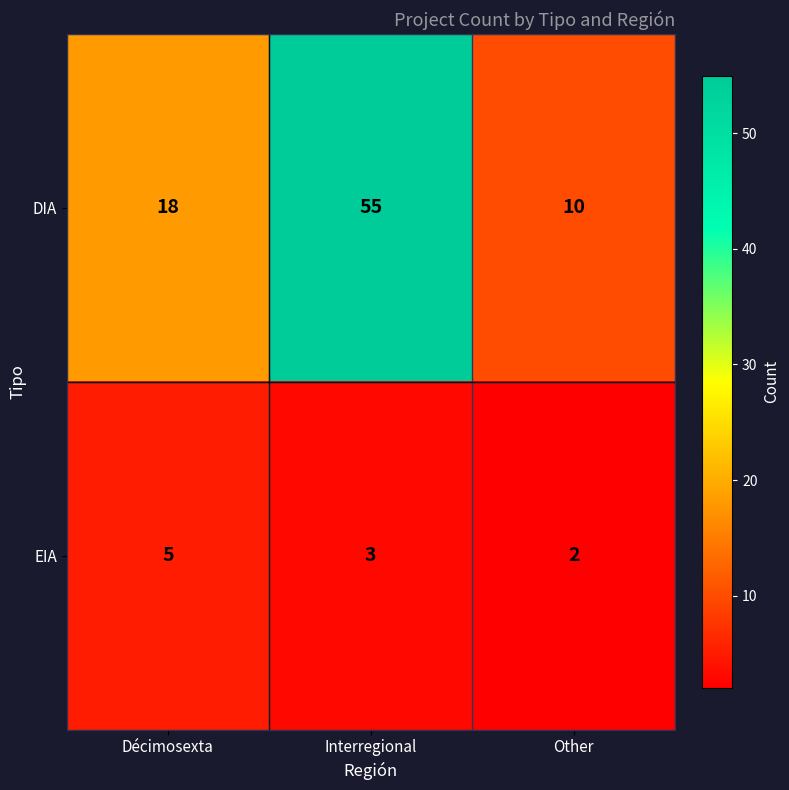

What is the total value across all series at Interregional?

58